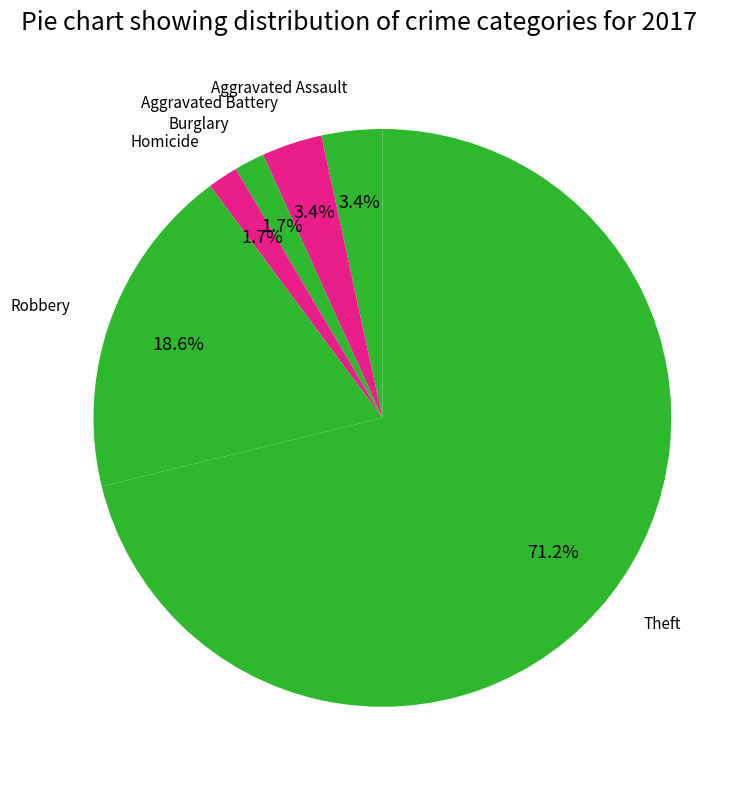

Count the number of slices in the pie.

6